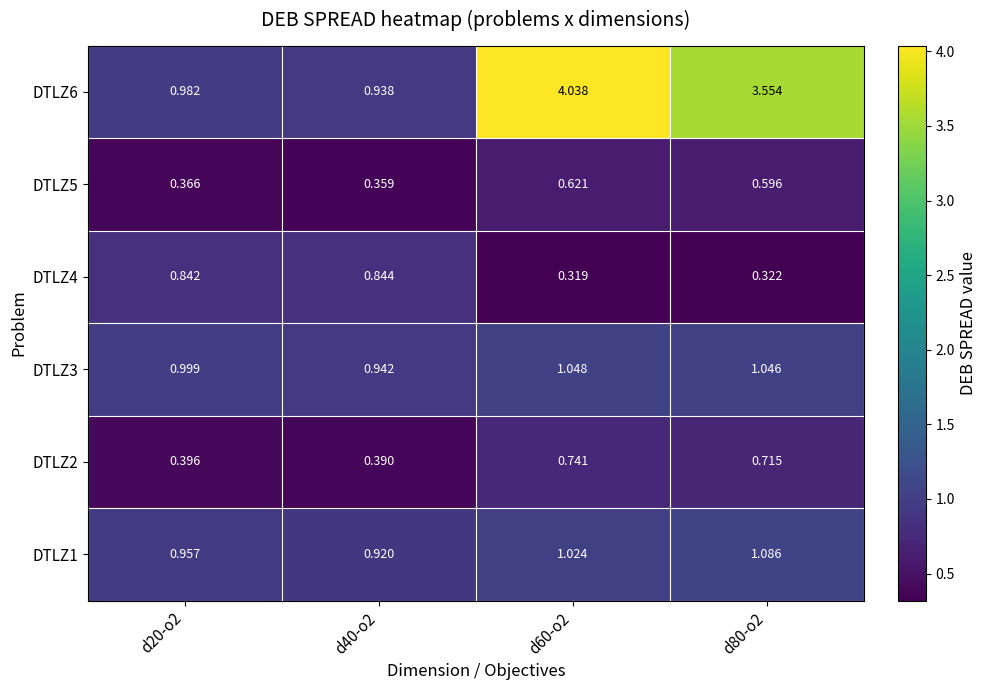

Is the value of DTLZ6 at d80-o2 greater than the value of DTLZ5 at d20-o2?

Yes